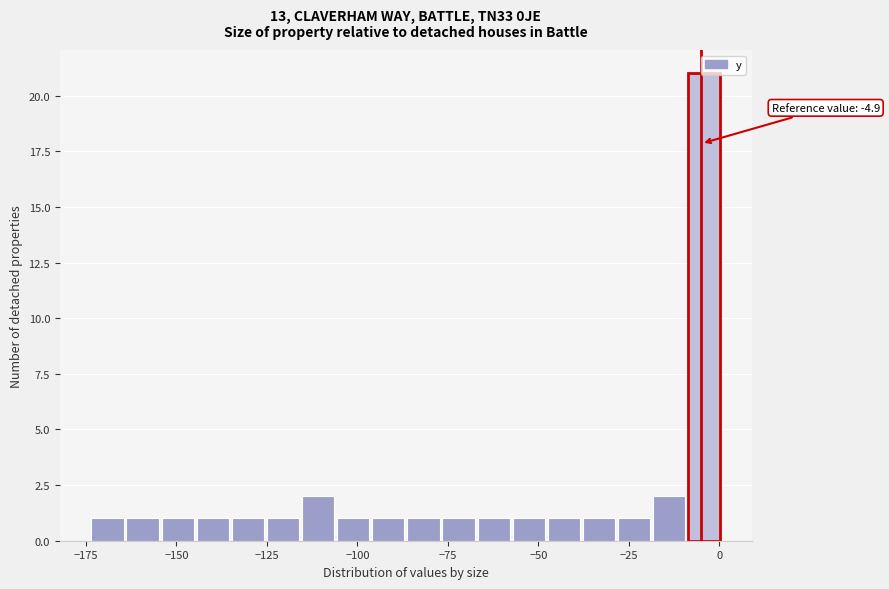

Around what value on the x-axis is the tallest bar? Give the approximate position of its centre, as read against the axis.

-5